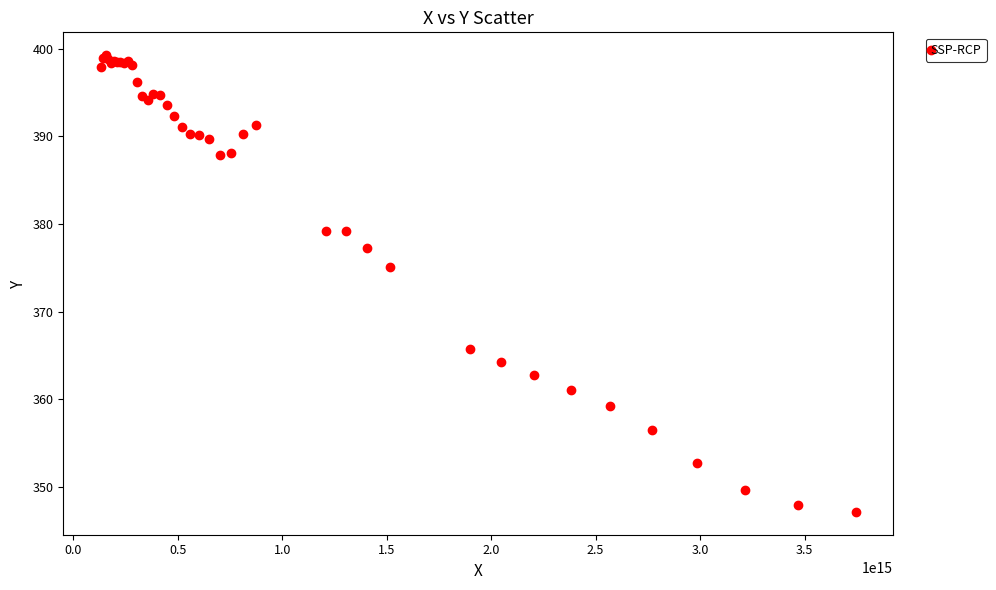

What Y value in the scatter plot is closest to 373?

375.1